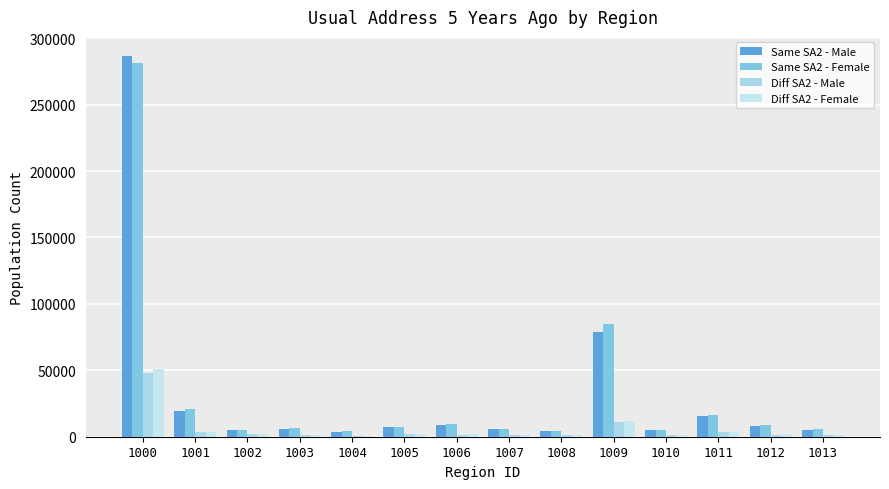

True or false: Diff SA2 - Male has a value of 3222 at 1011.

True